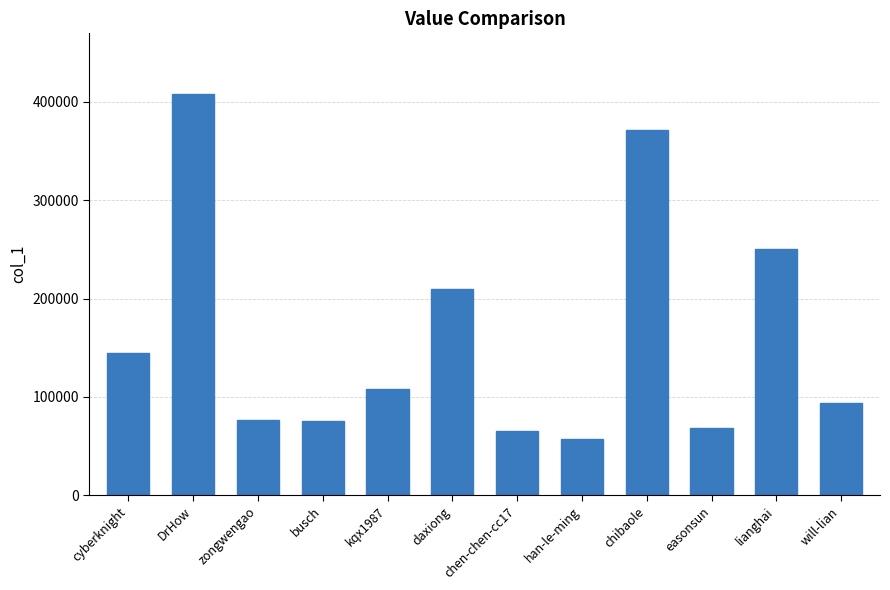

What is the label of the 4th bar from the right?

chibaole